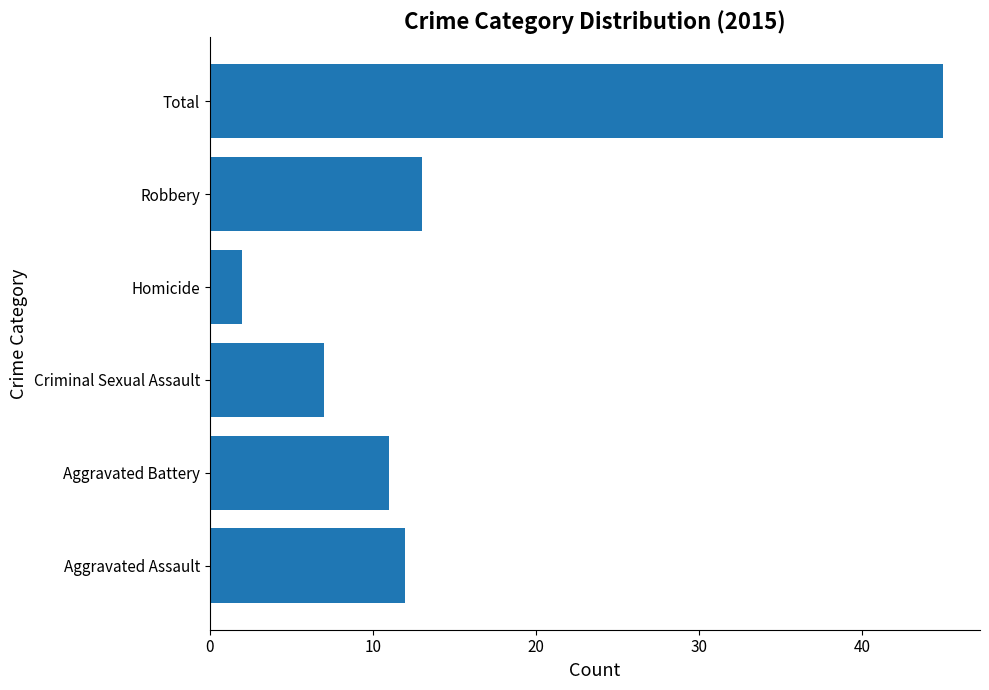

Rank the categories by value from highest to lowest.

Total, Robbery, Aggravated Assault, Aggravated Battery, Criminal Sexual Assault, Homicide